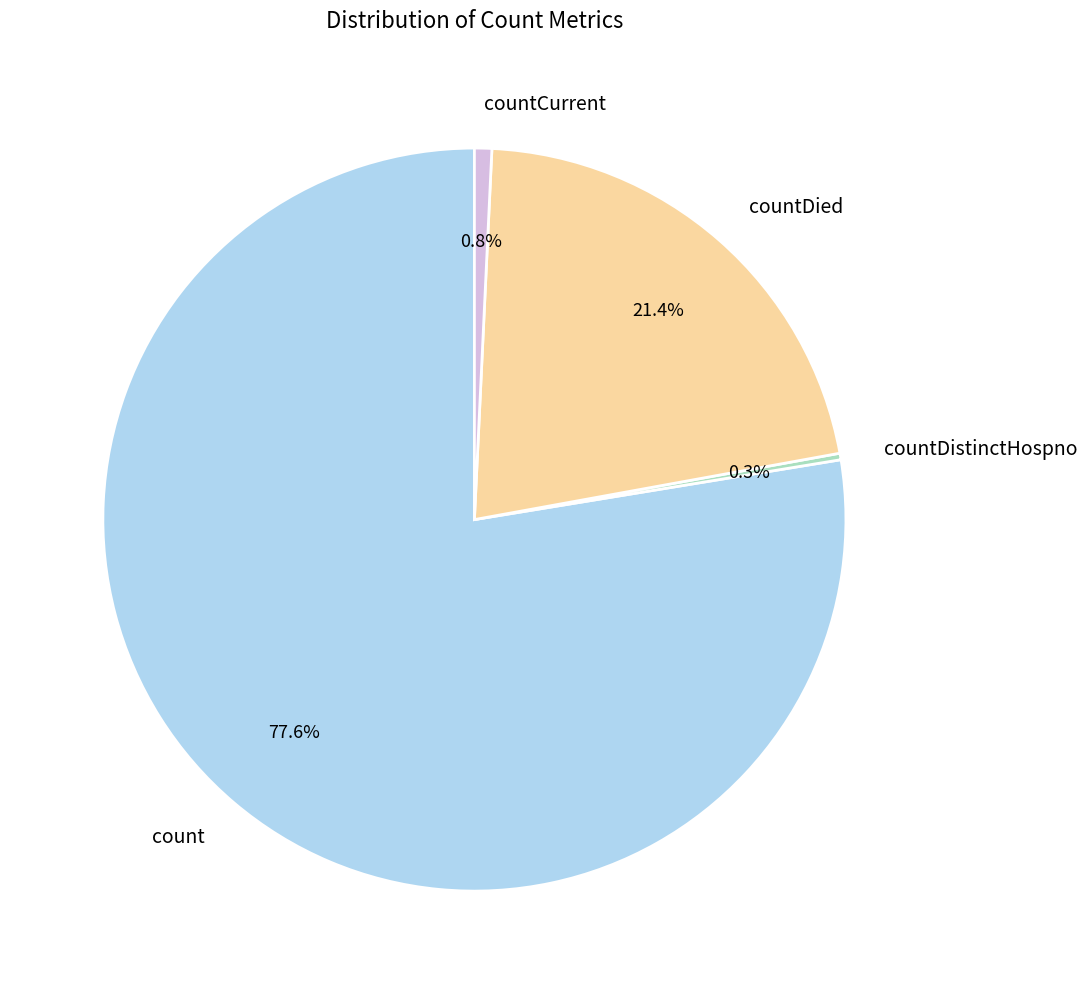

What portion of the pie excludes countDied?

78.6%